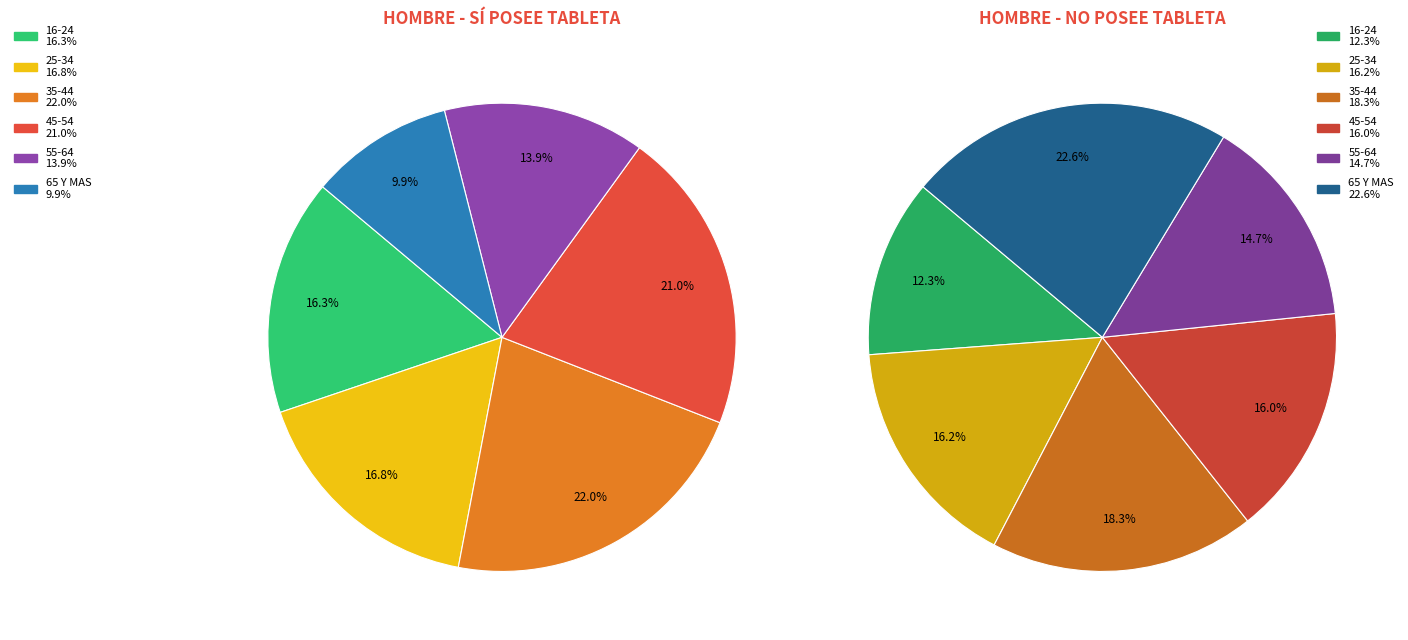

What is the smallest slice in the pie chart?

65 Y MAS